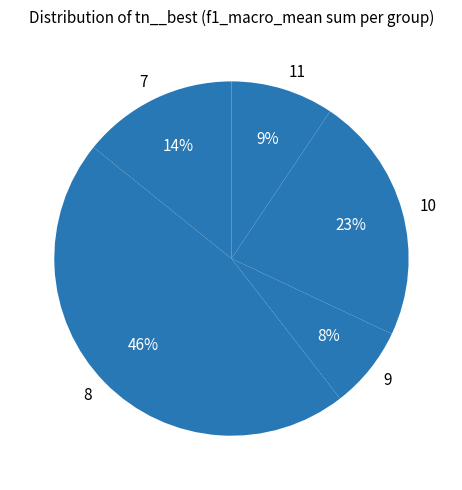

Which has a higher value, 9 or 10?

10